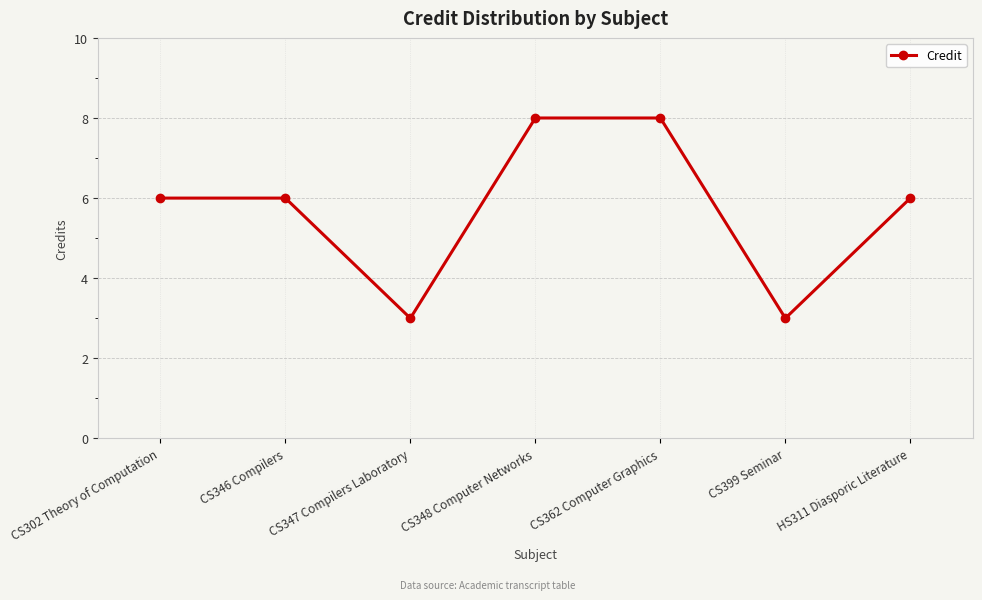

What is the sum of all values?

40